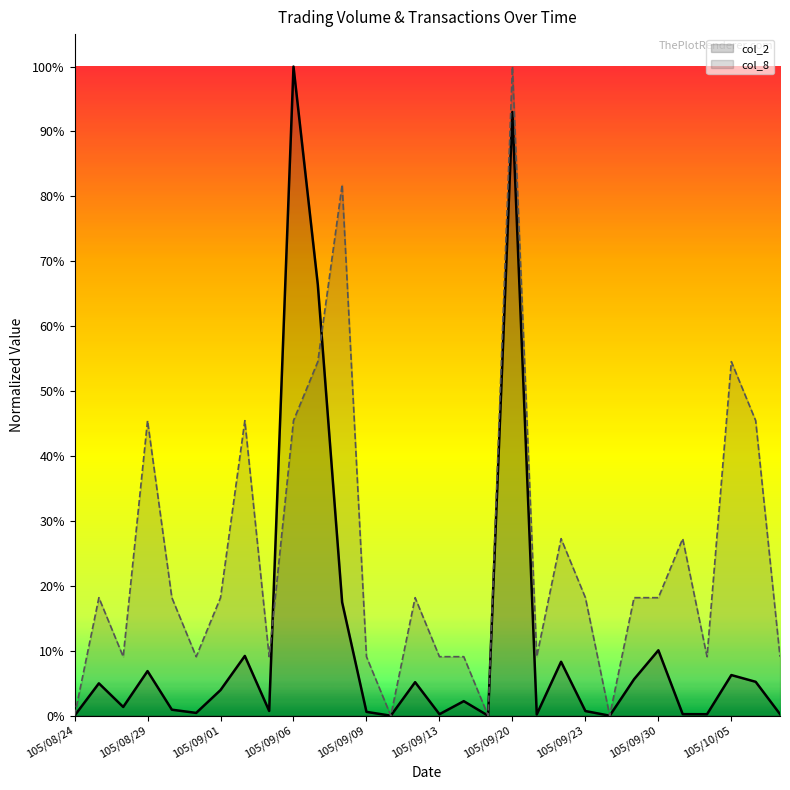

What is the average value of the col_8 series?

24.5